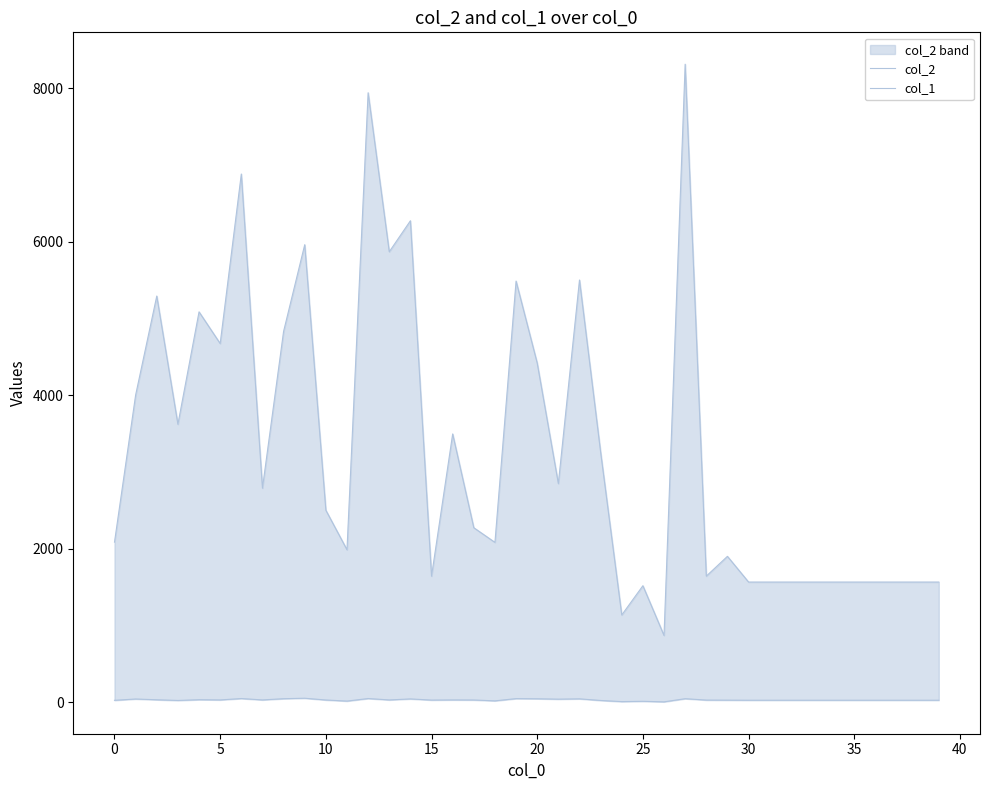

What is the minimum value for col_1?

7